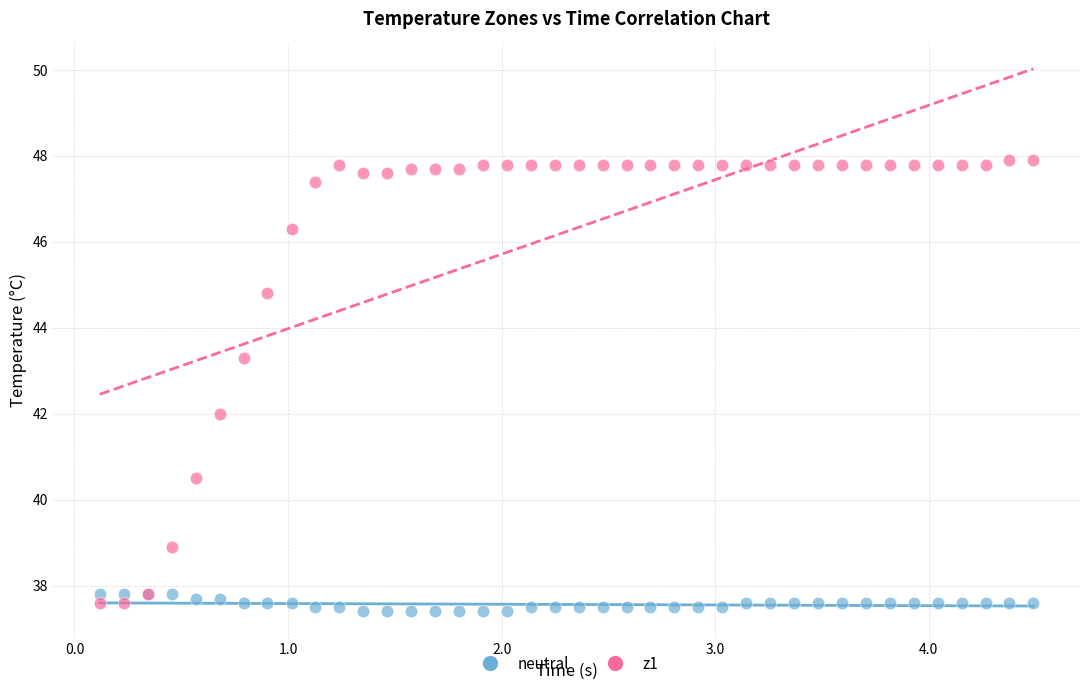

Which series has the widest spread of Y values?

z1